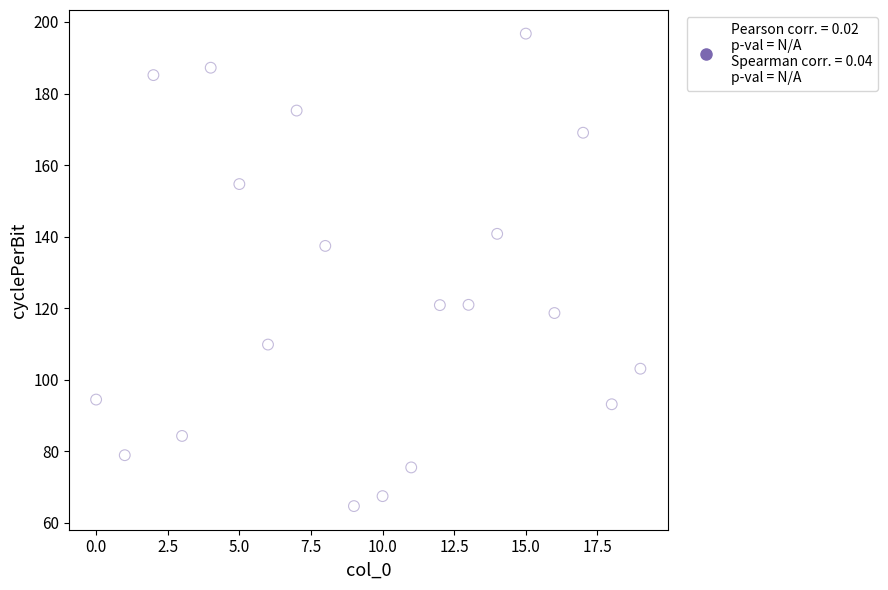

What Y value in the scatter plot is closest to 130?

137.4